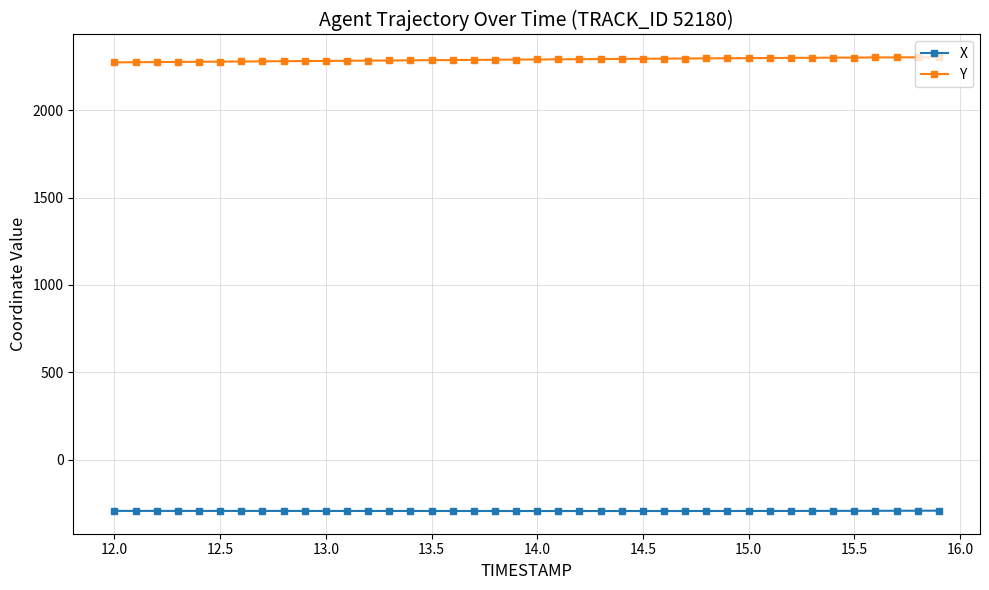

Does the chart display data point markers on the line(s)?

Yes